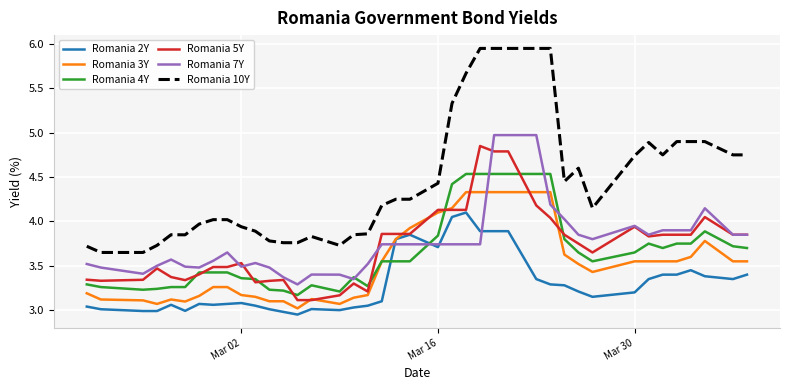

Which series has the widest spread of values?

Romania 10Y